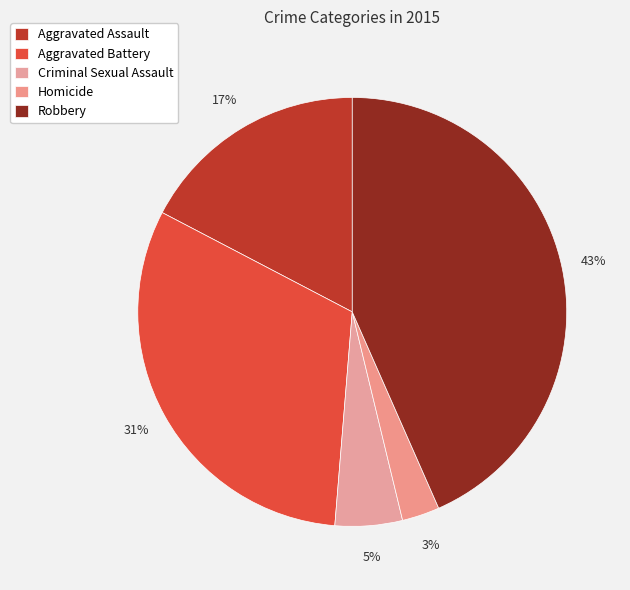

What percentage is the Homicide slice, to the nearest percent?

3%